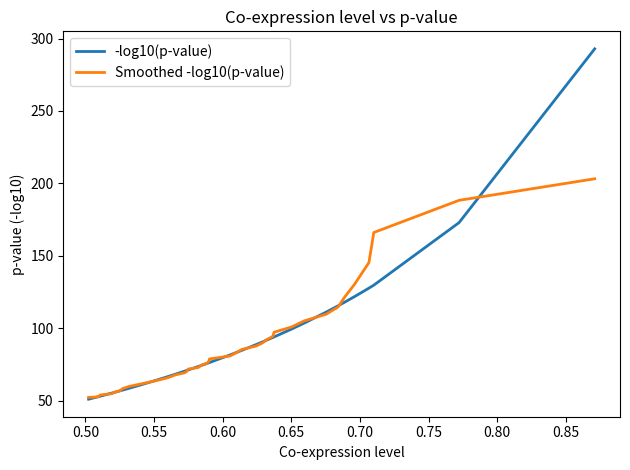

Rank the series by their maximum value, from lowest to highest.

Smoothed -log10(p-value), -log10(p-value)